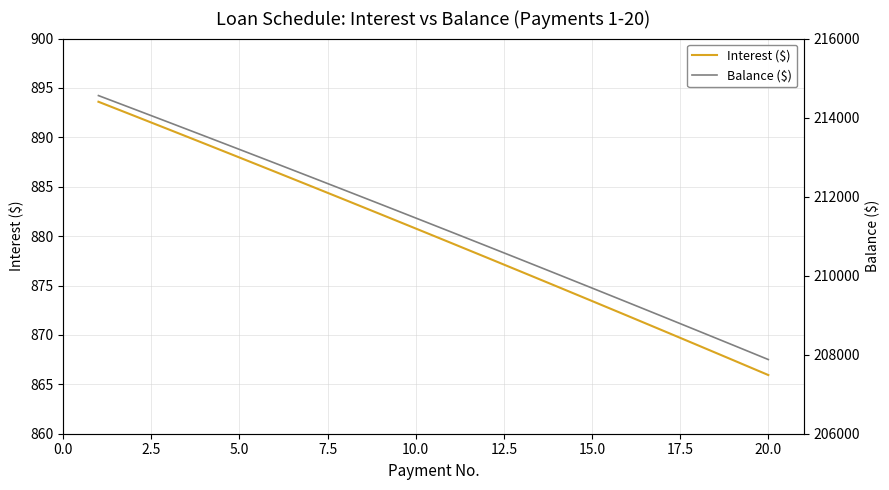

What is the value of the Interest ($) point at the 15th from the left?

873.4